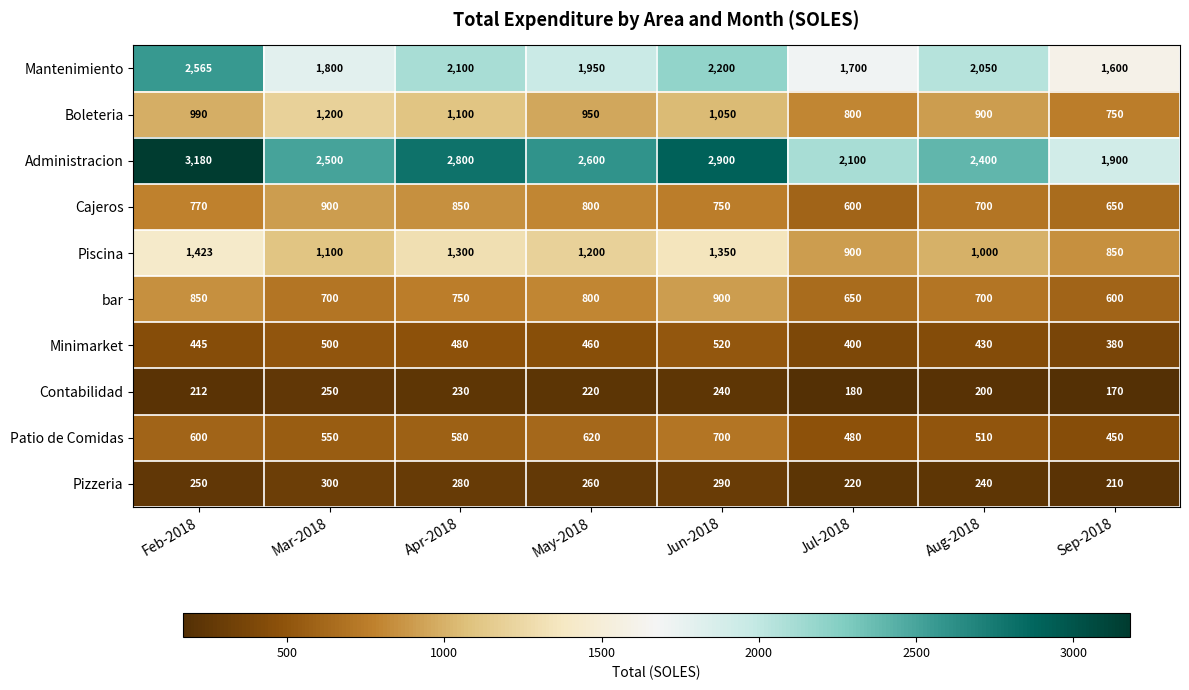

What is the average value of the Mantenimiento series?

1996